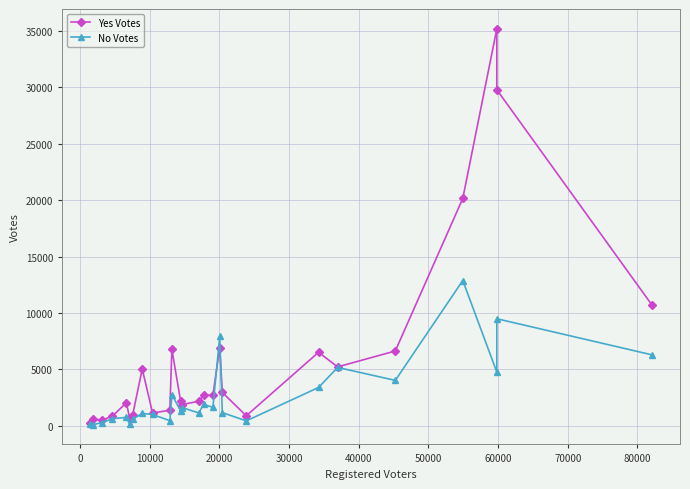

What is the greatest value displayed?

35198